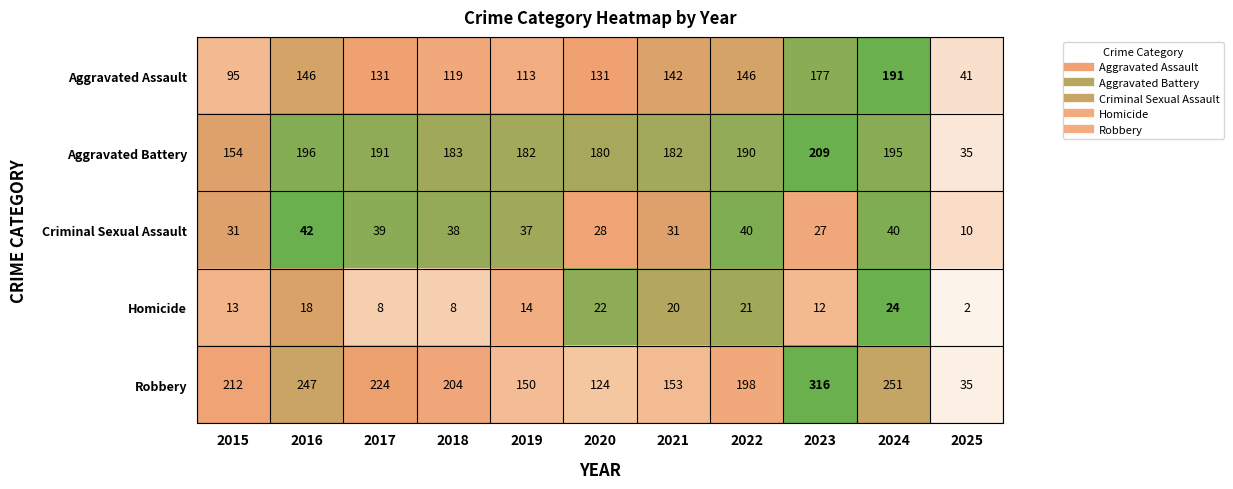

Which series has the largest total across all categories?

Robbery